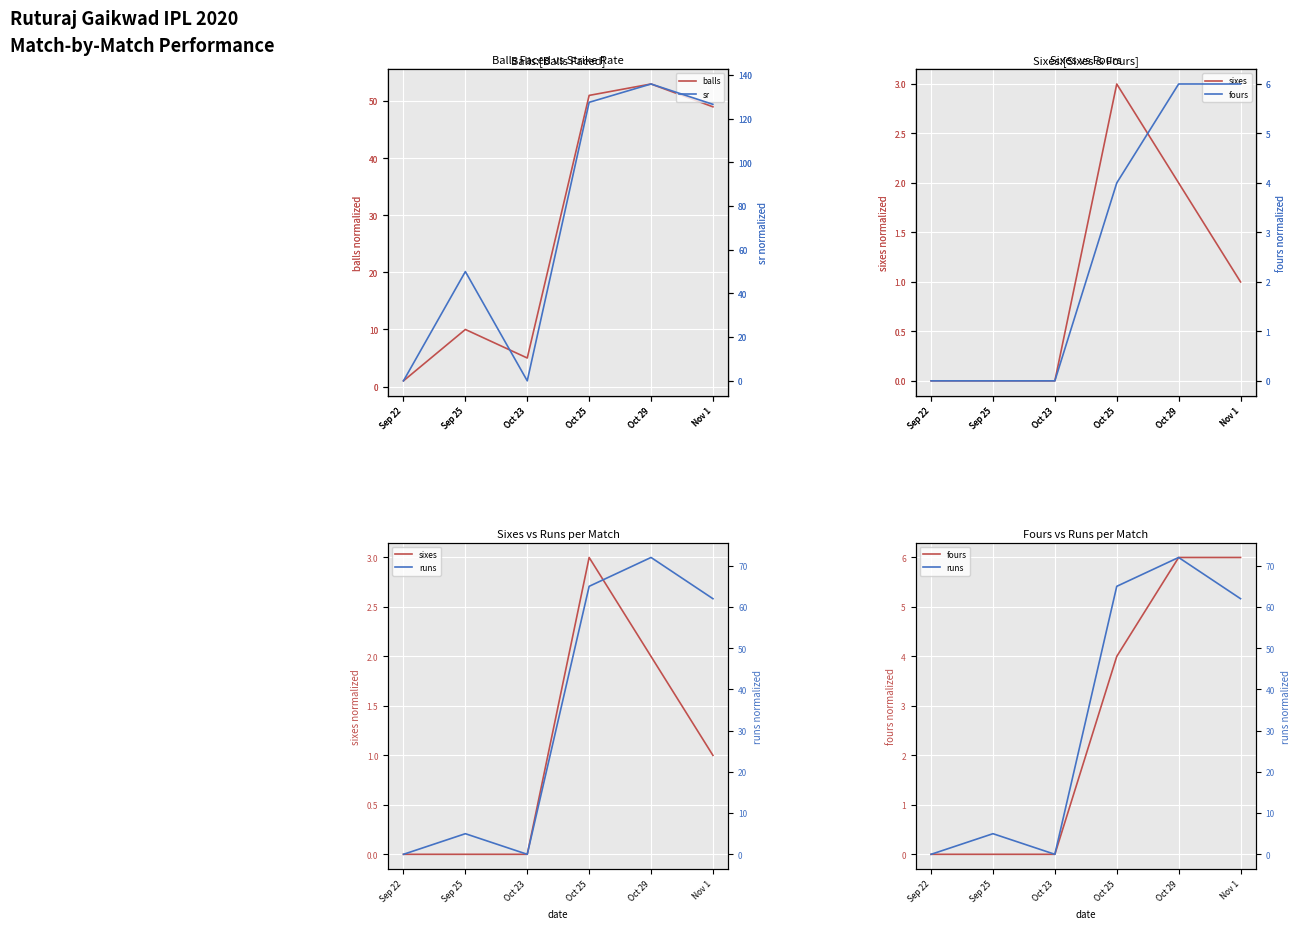

What is the difference between the second highest and second lowest values in the sixes series?

2.0